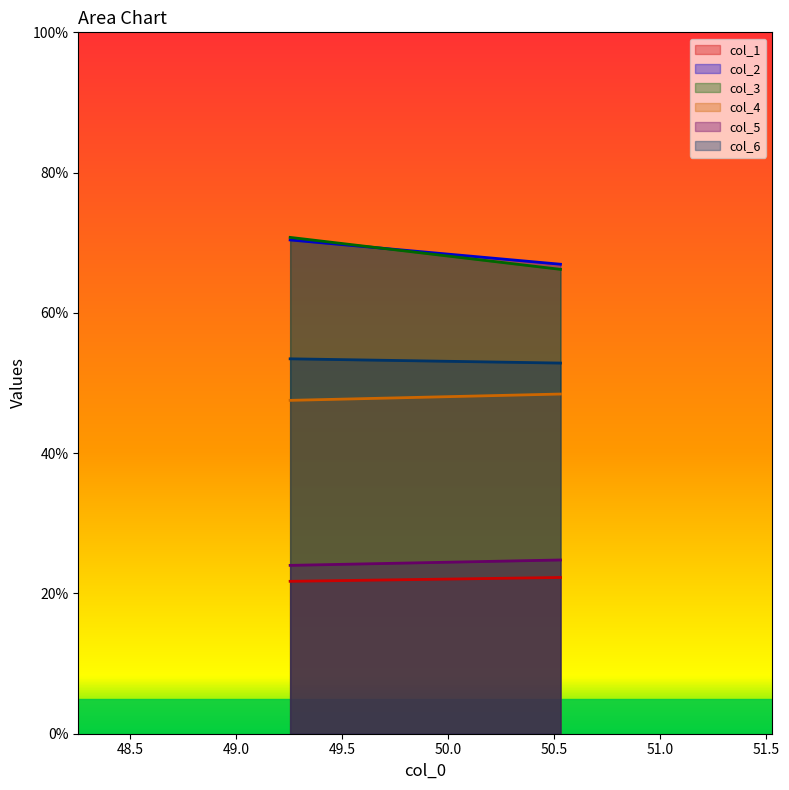

Reading left to right, transcribe all the data shown in this chart.

col_1: 21.7	22.3
col_2: 70.4	66.9
col_3: 70.8	66.2
col_4: 47.5	48.4
col_5: 24.0	24.8
col_6: 53.5	52.8